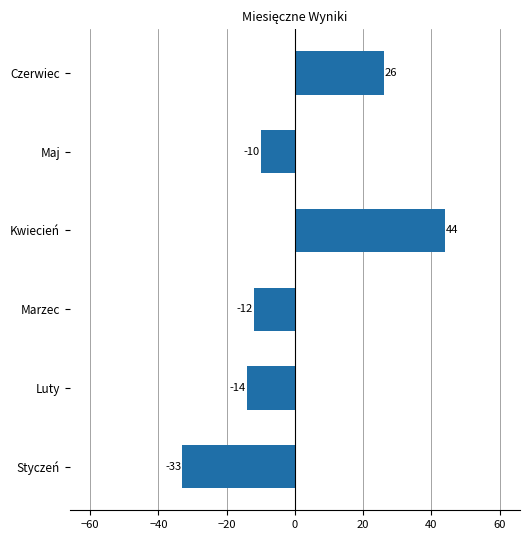

What is the change in value from Styczeń to Czerwiec?

+59